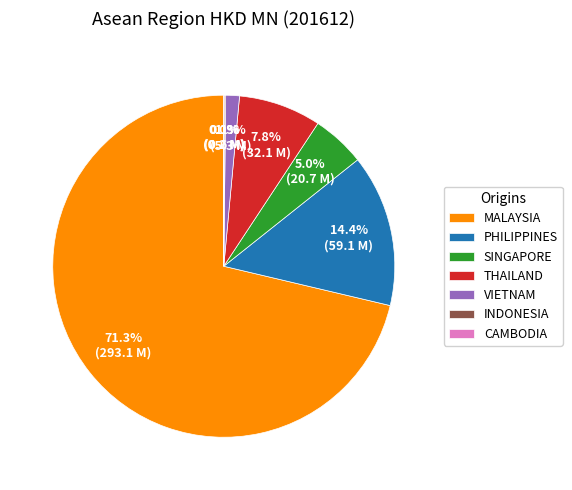

To the nearest percent, what is the difference between the largest and smallest slice percentages?

71%